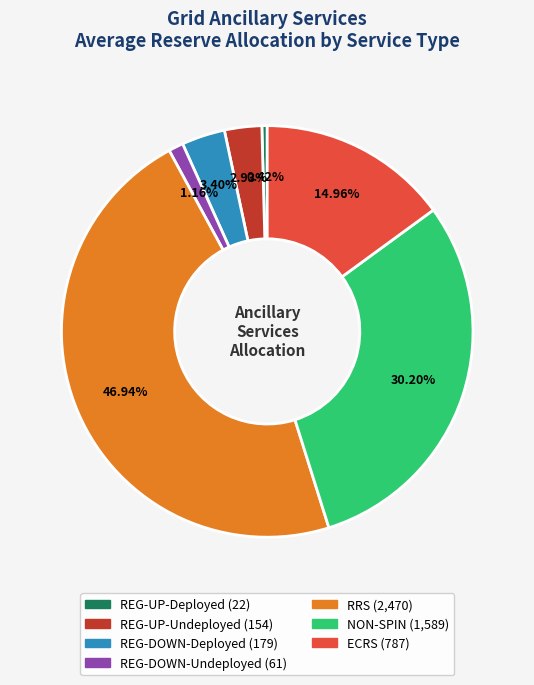

Which has a higher value, ECRS or REG-DOWN-Deployed?

ECRS